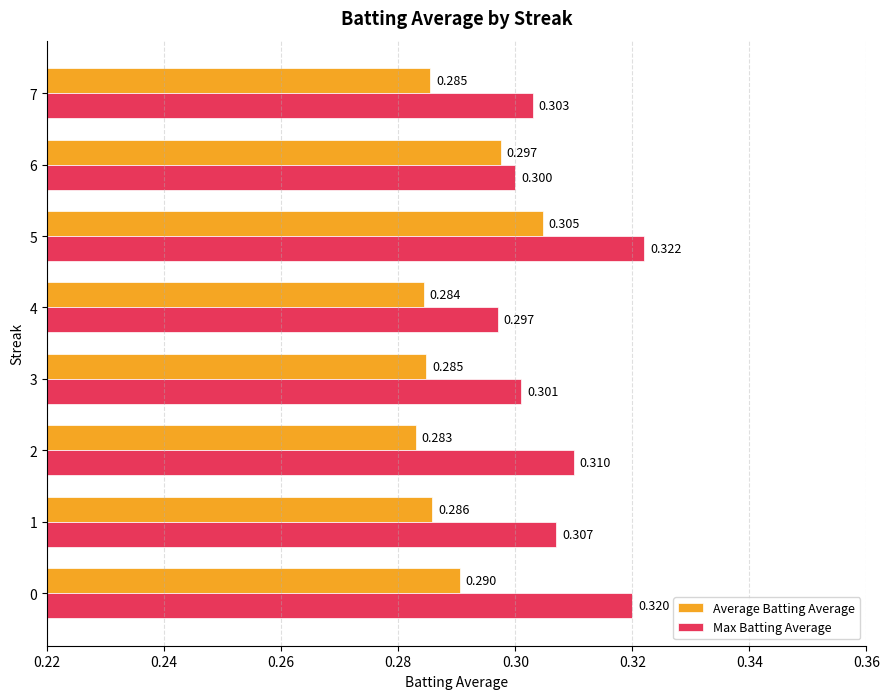

At which category is the sum across all series the highest?

5